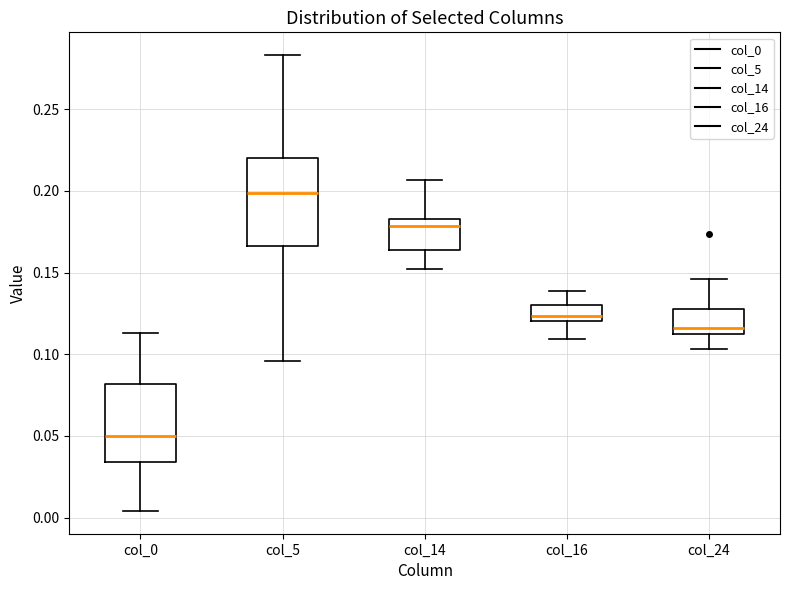

Comparing the boxes themselves (not the whiskers), which one is the tallest?

col_5